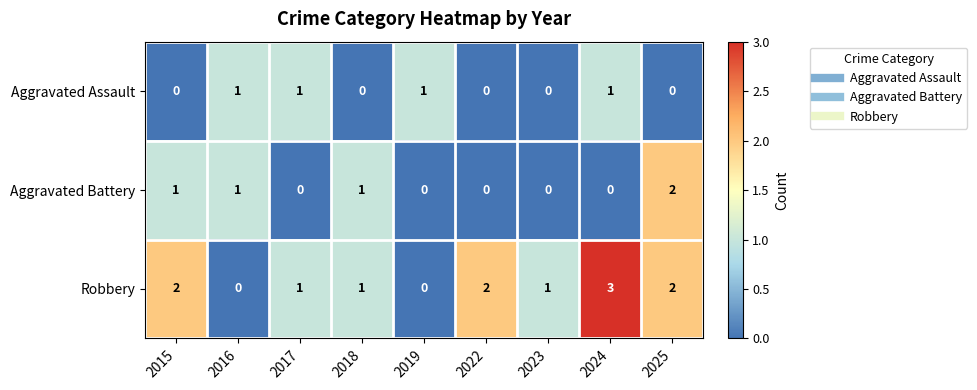

Count the Aggravated Battery values in the range 0 to 1.

8